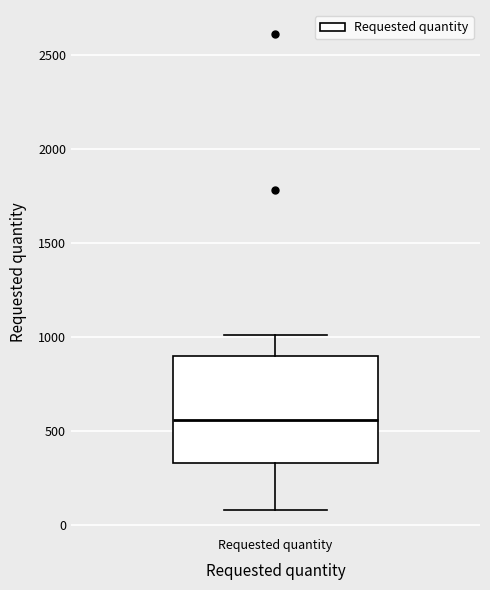

Transcribe this box plot: give where the median line is, the range the box spans, and where the two whiskers end, as read against the y-axis. The values are not printed on the chart, so give them approximately, as read against the axis.

median 550, box 350 to 900, whiskers 100 to 1000